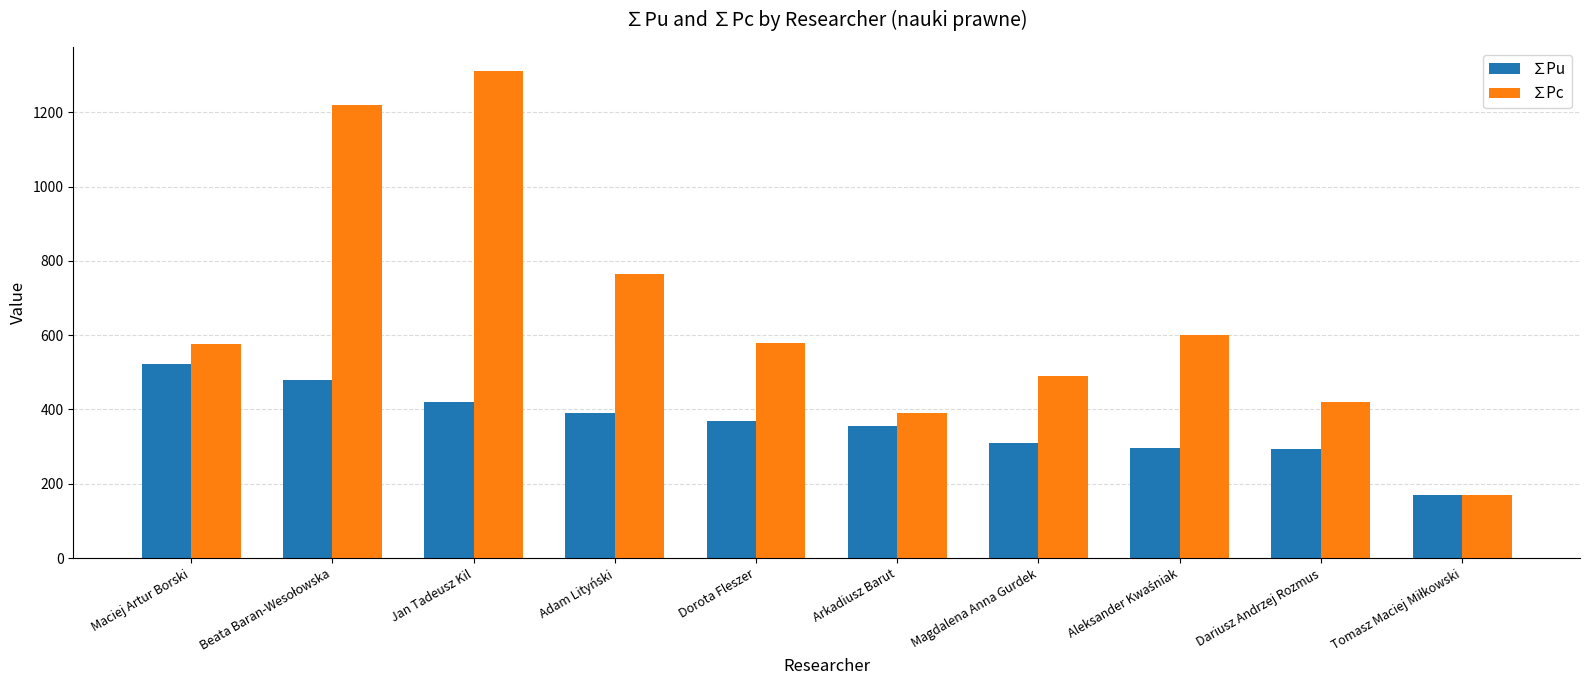

At which label does ∑Pc reach its peak?

Jan Tadeusz Kil